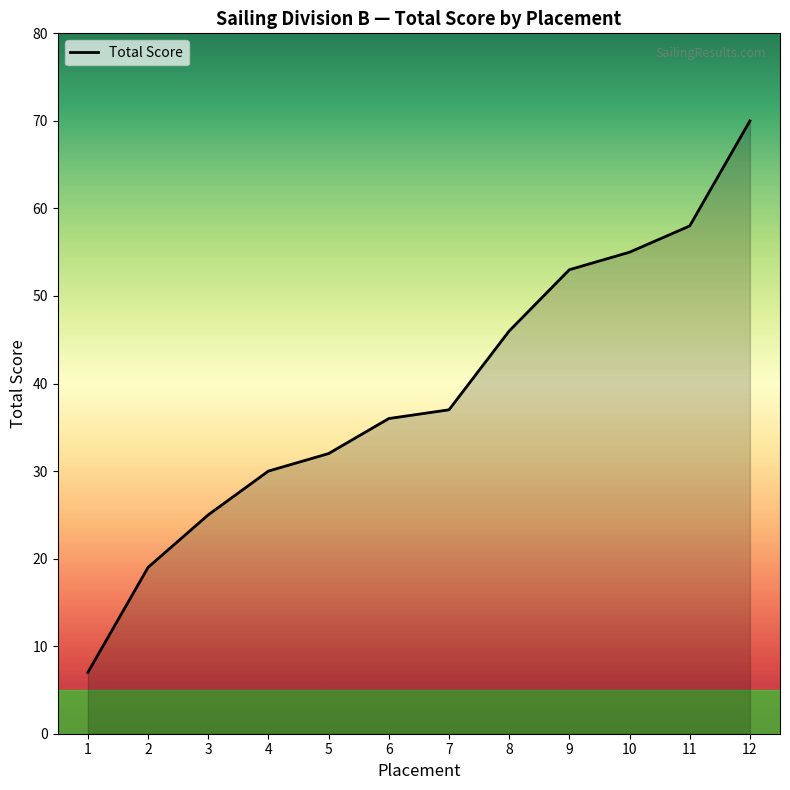

How many distinct data groups are displayed?

1